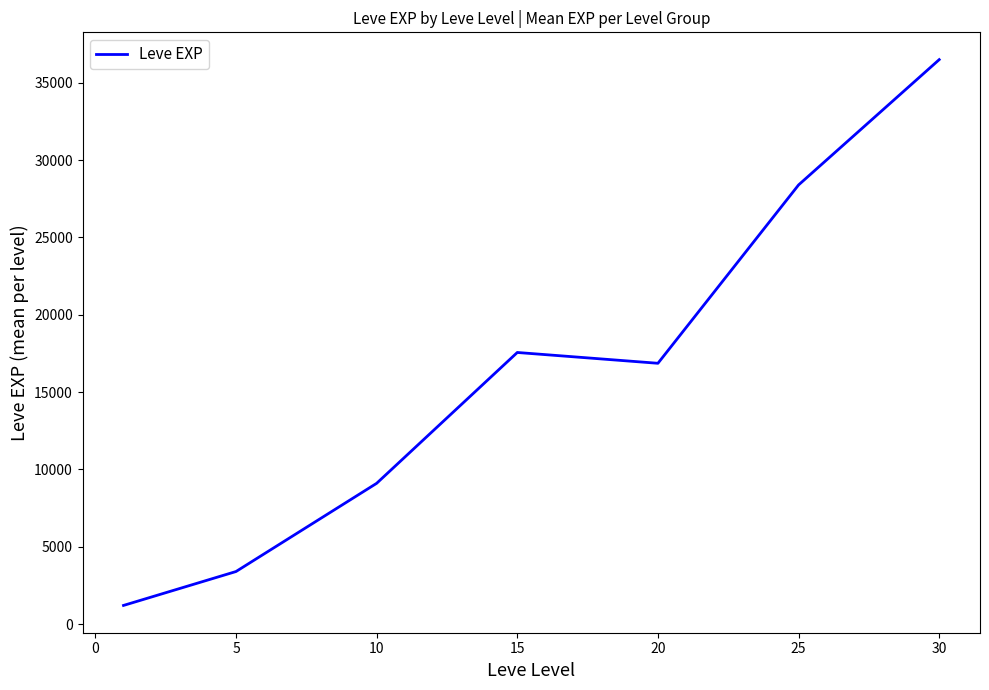

What is the maximum value shown in the chart?

36492.5